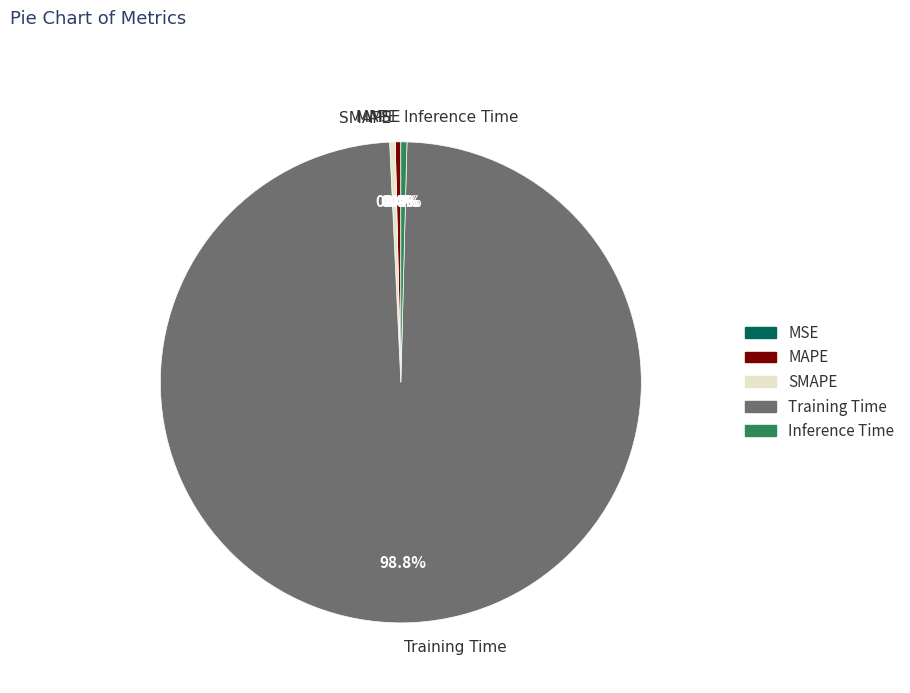

Which slice is the largest?

Training Time